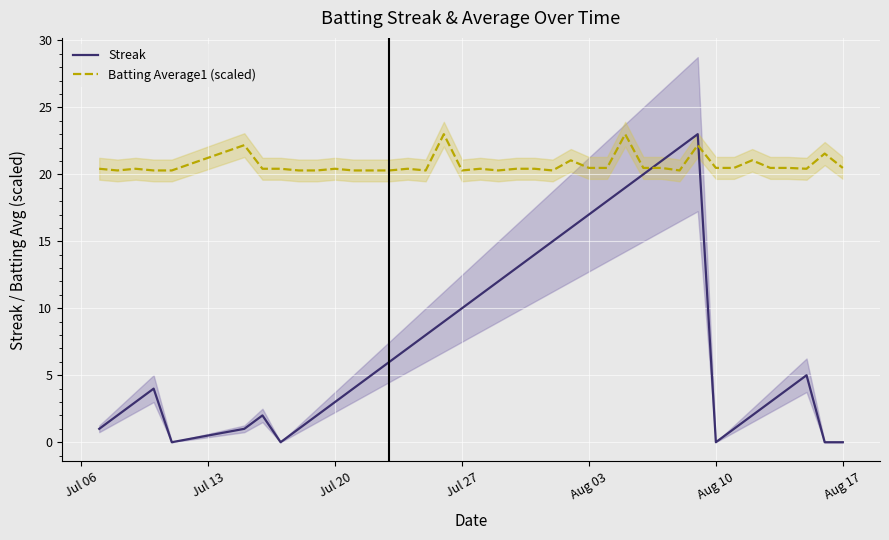

What is the maximum value for Batting Average1 (scaled)?

23.0